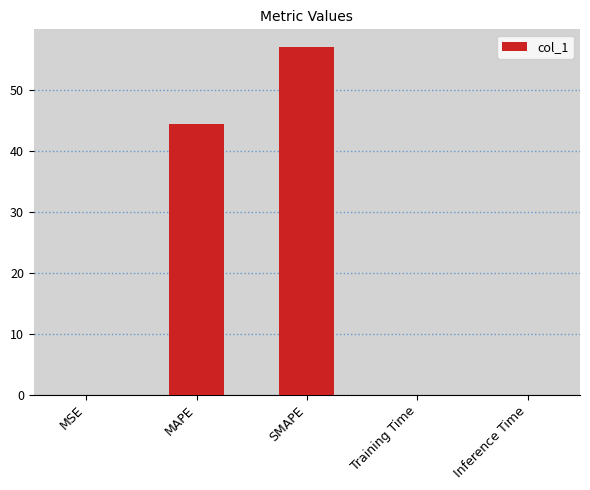

What is the maximum value shown in the chart?

57.1